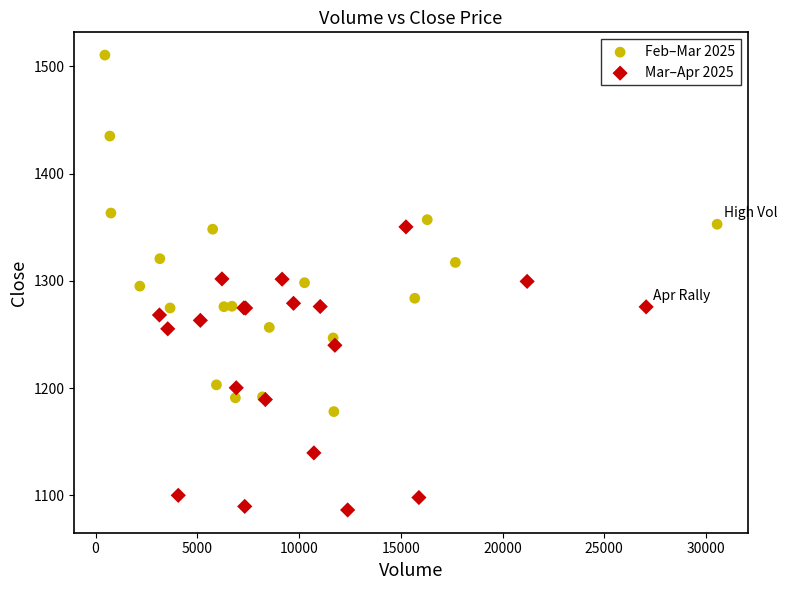

Which series reaches the minimum Y coordinate?

Mar–Apr 2025